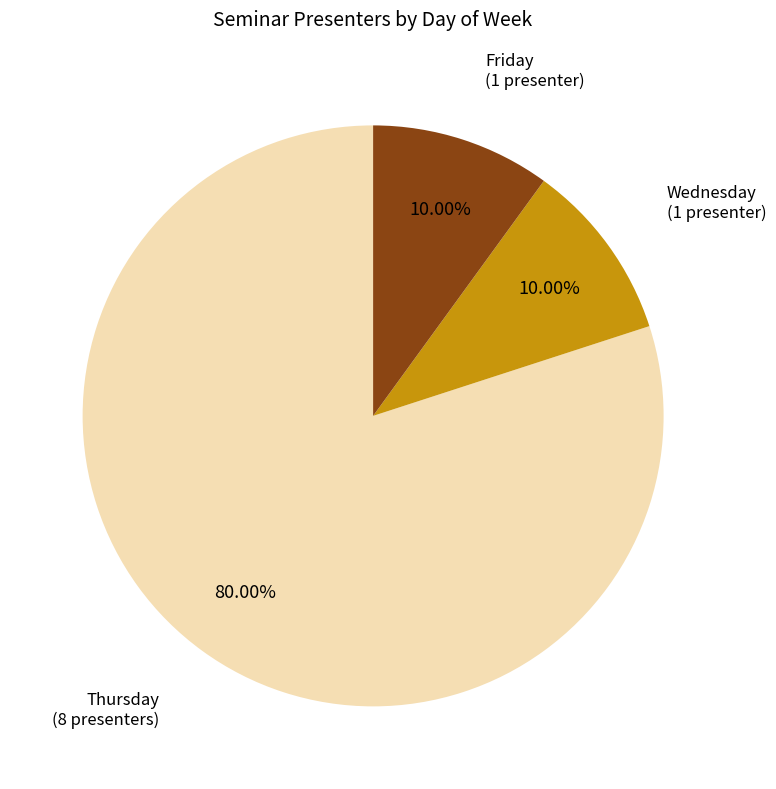

Do Wednesday and Thursday together represent more than half of the pie?

Yes